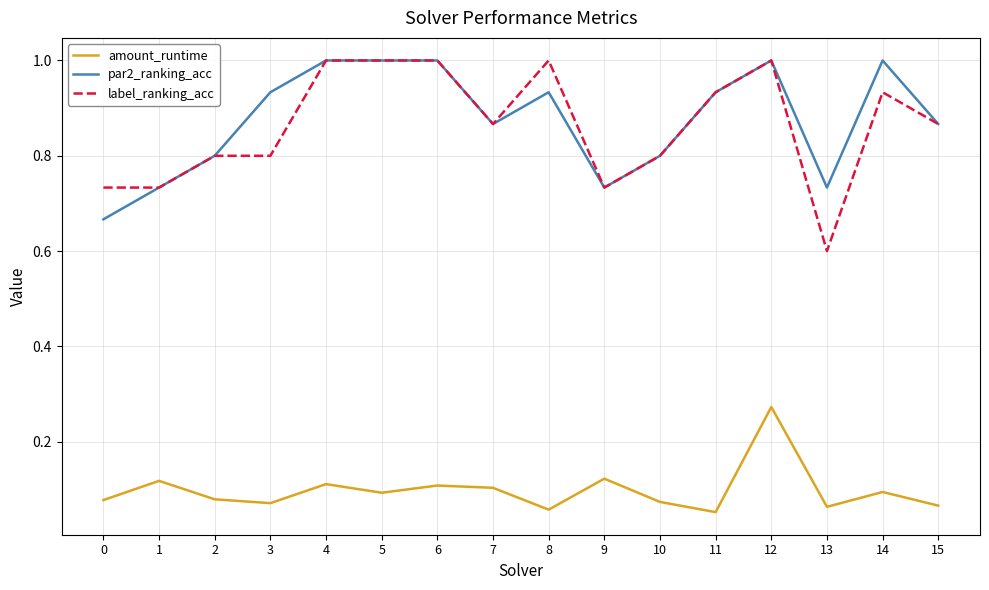

At how many categories does at least one series exceed 0?

16